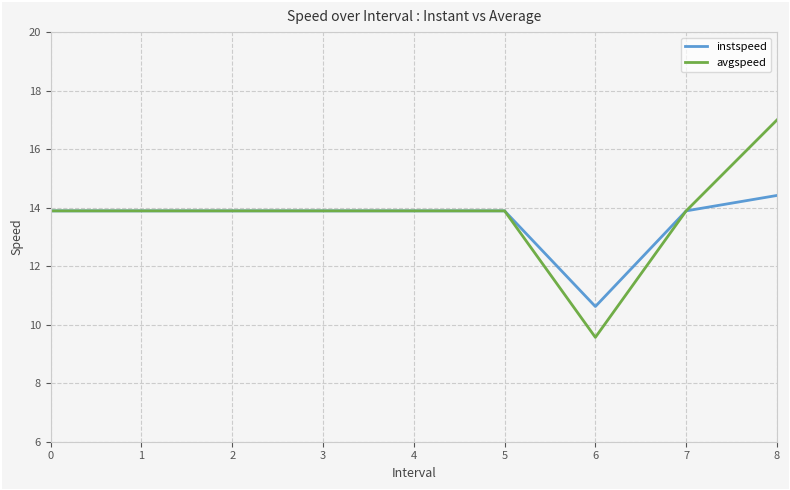

True or false: avgspeed has a value of 17.0 at 8.

True